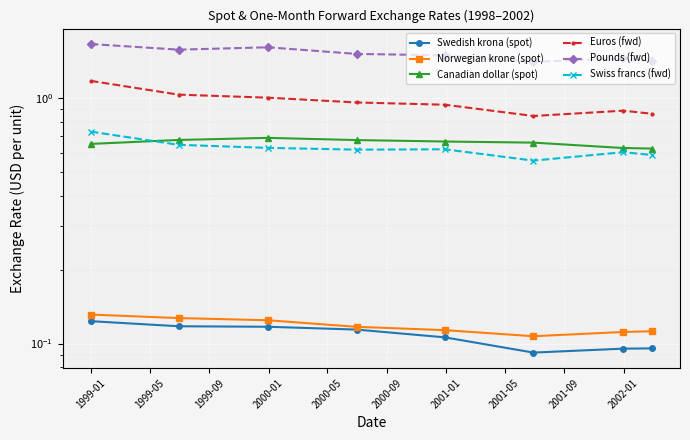

Reading right to left, list all the values displayed in this chart.

Swedish krona (spot): 0.1	0.1	0.1	0.1	0.1	0.1	0.1	0.1
Norwegian krone (spot): 0.1	0.1	0.1	0.1	0.1	0.1	0.1	0.1
Canadian dollar (spot): 0.6	0.6	0.7	0.7	0.7	0.7	0.7	0.7
Euros (fwd): 0.9	0.9	0.8	0.9	1.0	1.0	1.0	1.2
Pounds (fwd): 1.4	1.5	1.4	1.5	1.5	1.6	1.6	1.7
Swiss francs (fwd): 0.6	0.6	0.6	0.6	0.6	0.6	0.6	0.7